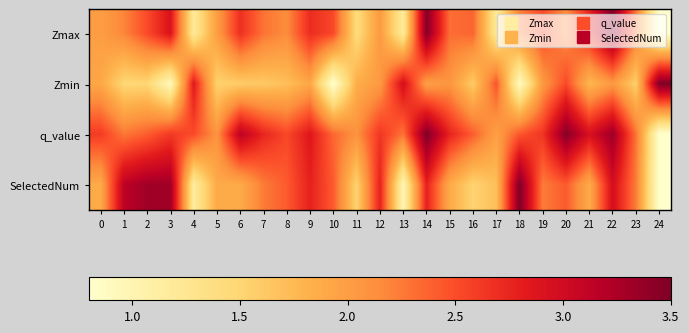

Between 3 and 21, which series saw the biggest shift?

SelectedNum